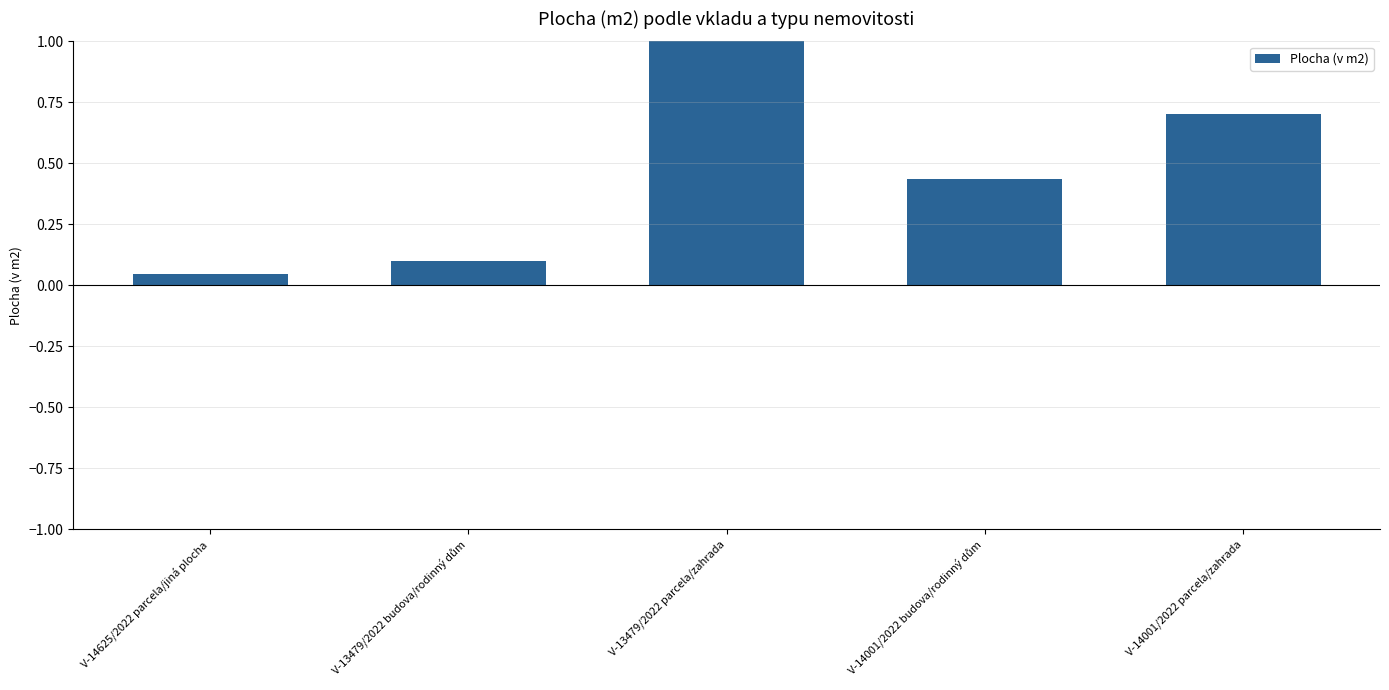

What is the change in value from V-14625/2022 parcela/jiná plocha to V-14001/2022 parcela/zahrada?

+0.7